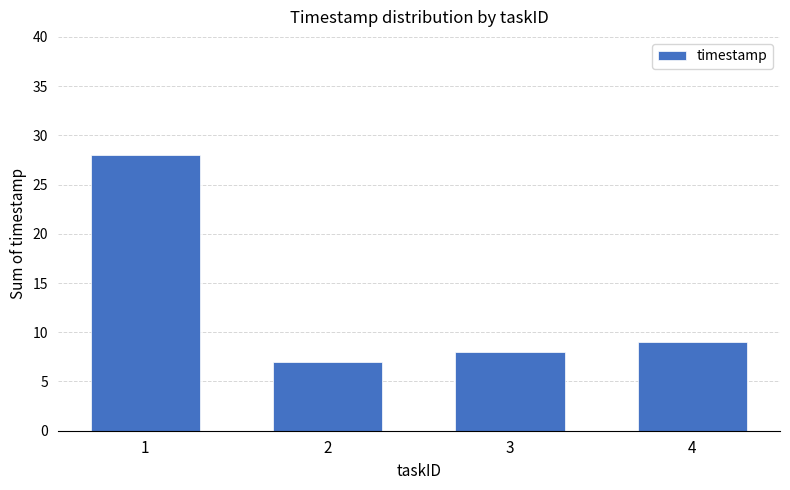

Reading left to right, extract all data points from this chart.

1=28	2=7	3=8	4=9